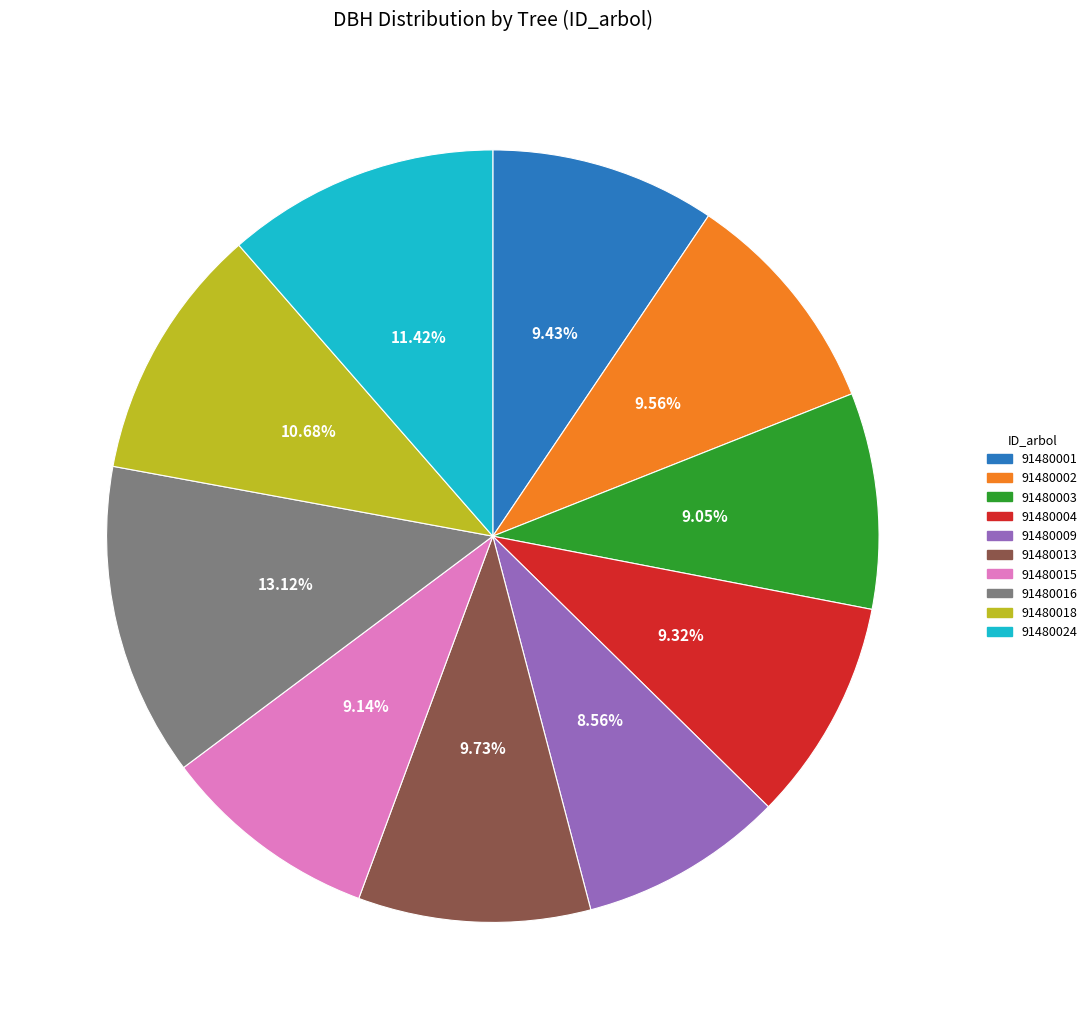

The 91480009 slice represents 18% of the pie. True or false?

False